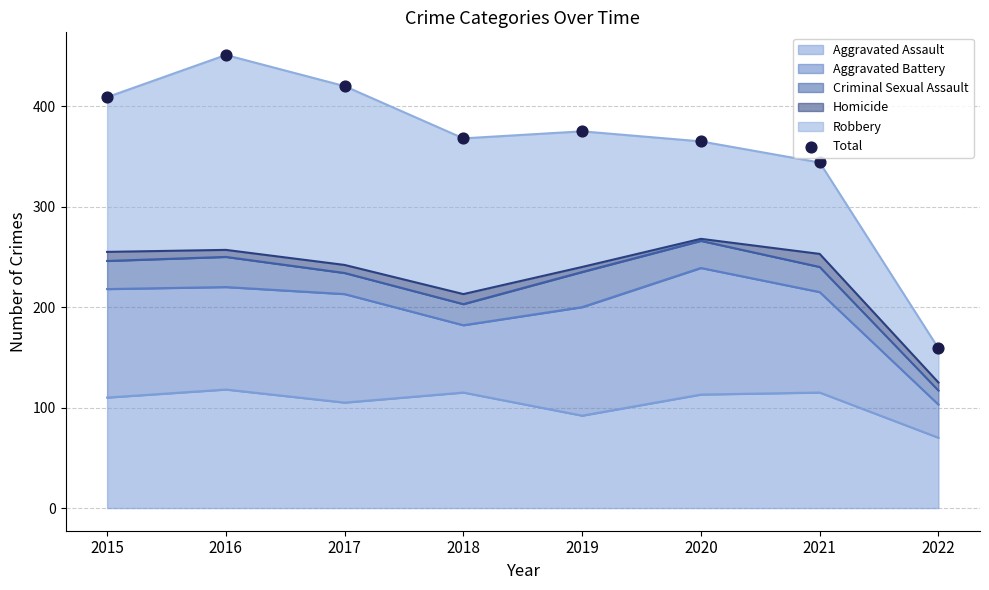

Approximately how many times larger is the value at 2019 compared to 2020?

1.0